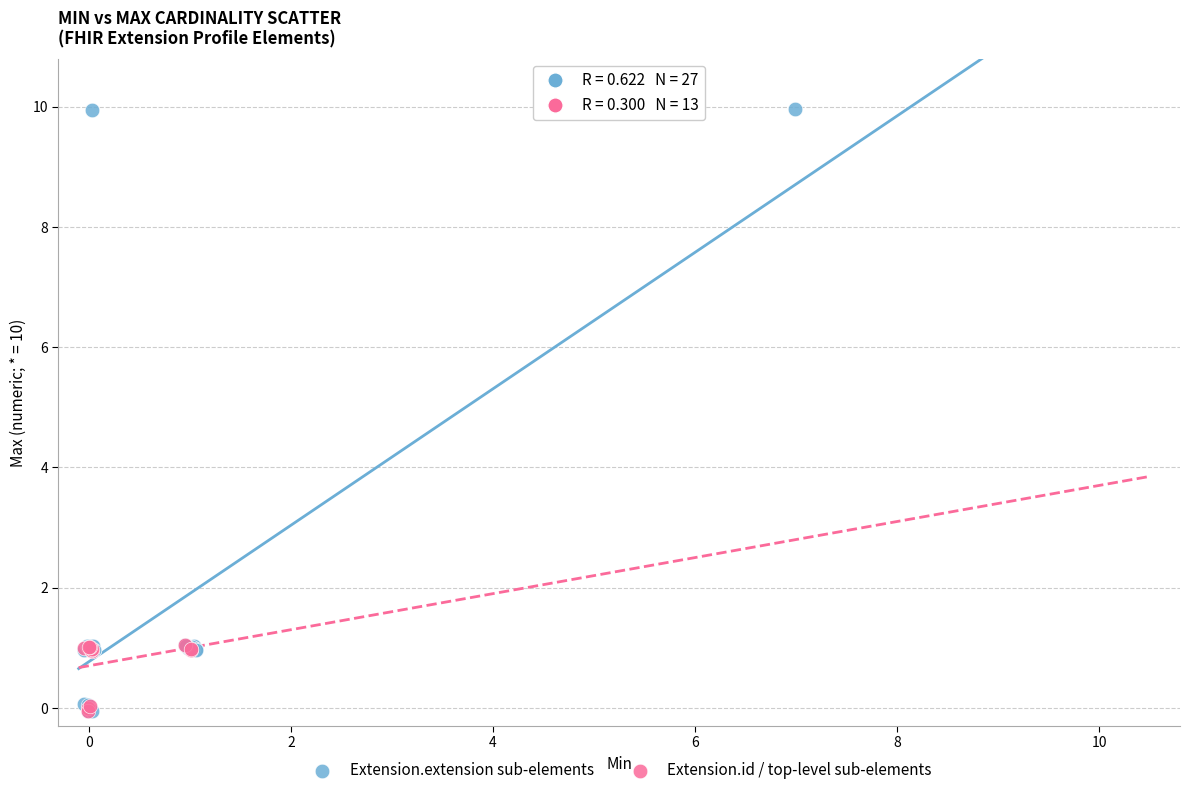

Which series has the widest spread of Y values?

Extension.extension sub-elements